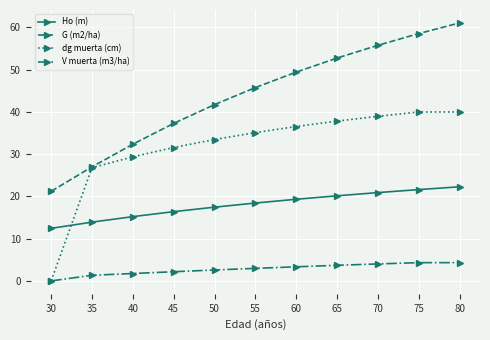

After their last crossing, which series has the higher values: dg muerta (cm) or Ho (m)?

dg muerta (cm)